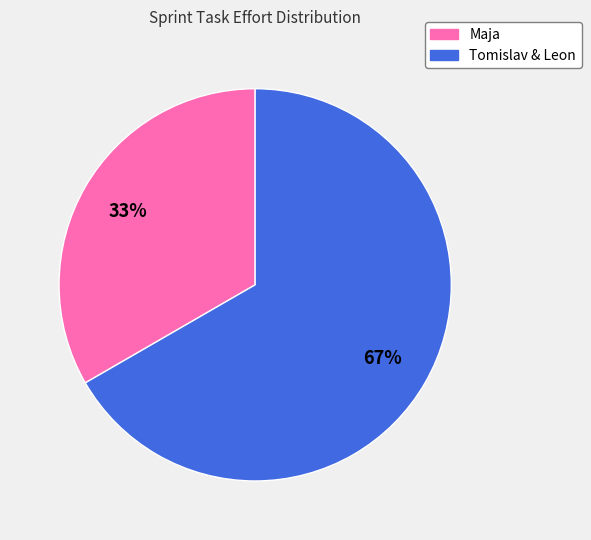

Is there any slice that represents more than half of the pie?

Yes